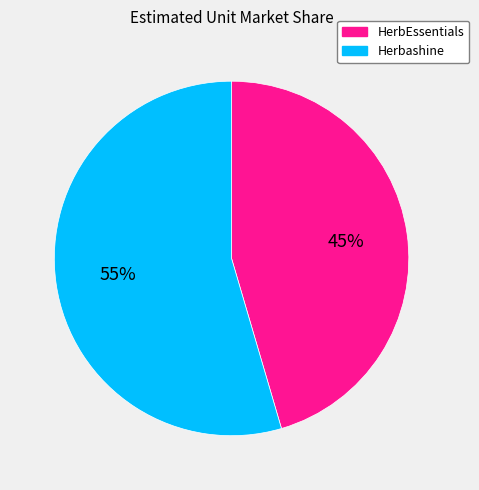

The Herbashine slice represents 55% of the pie. True or false?

True